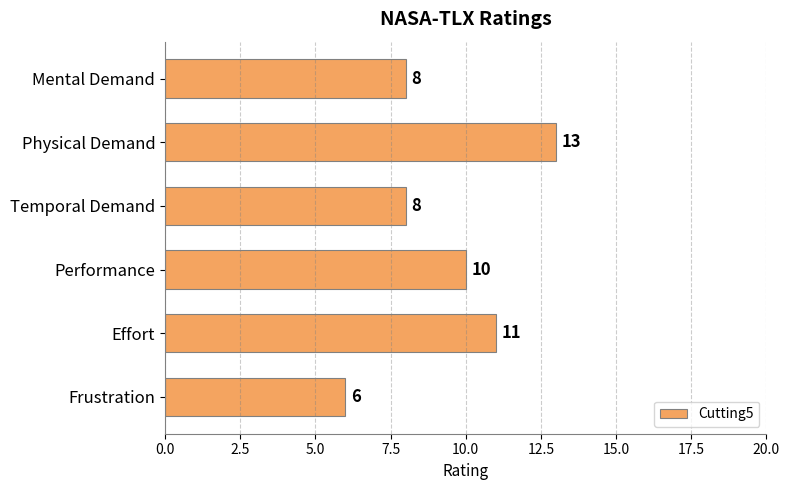

How many bars are there in total?

6